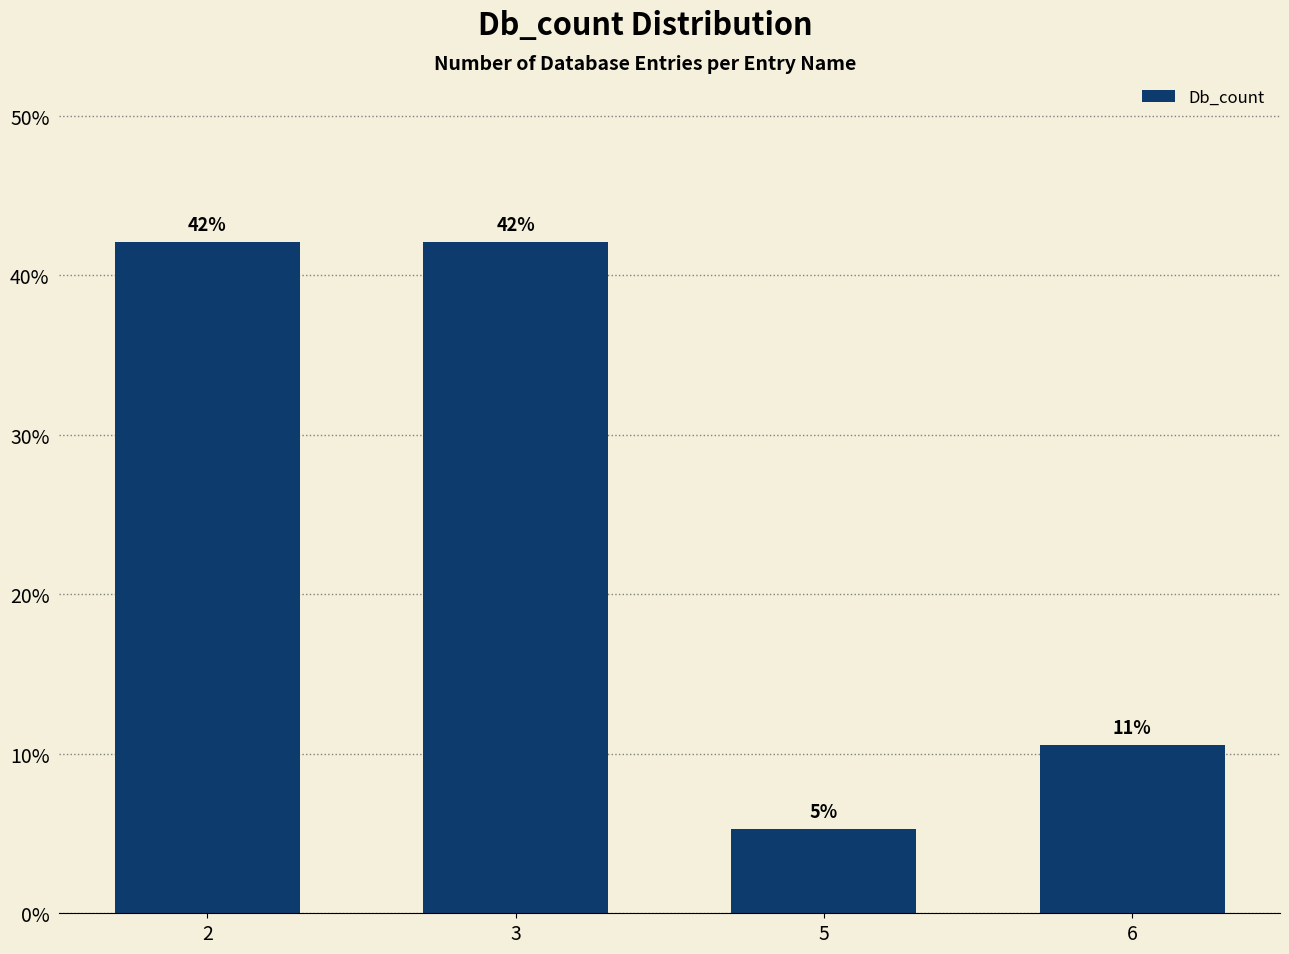

Which has a higher value, 6 or 2?

2